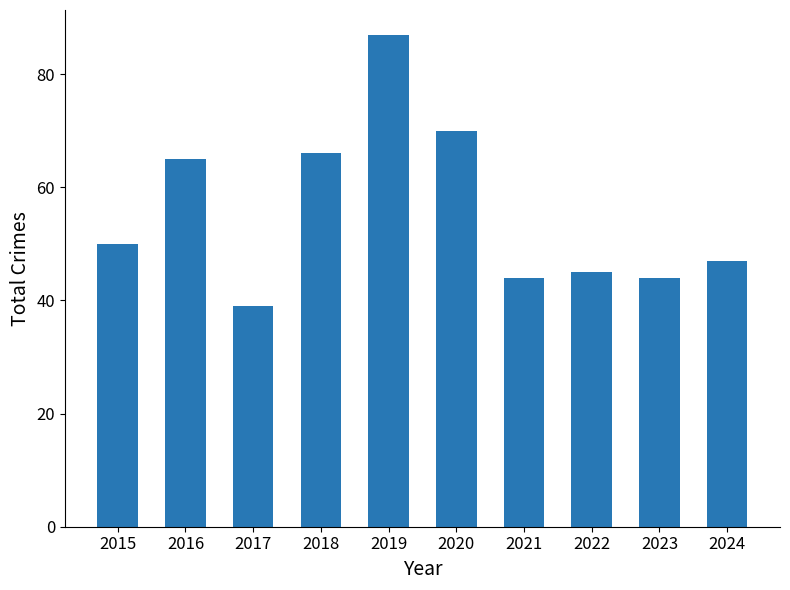

Count the number of data series in this chart.

1